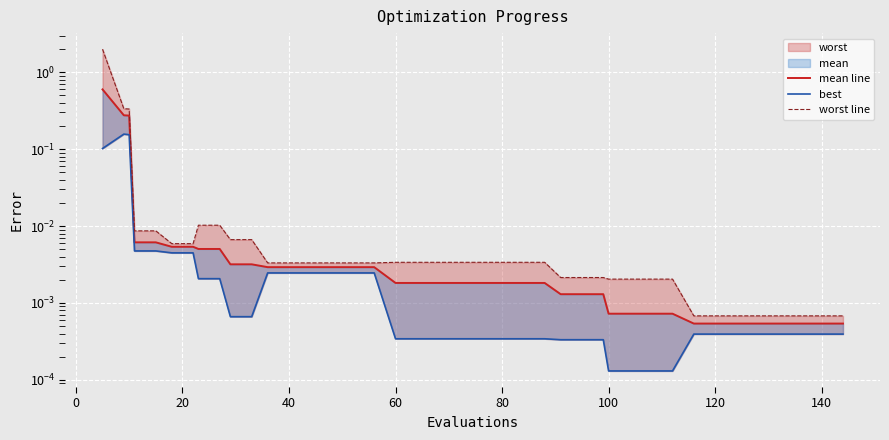

At how many categories does at least one series exceed 0?

40